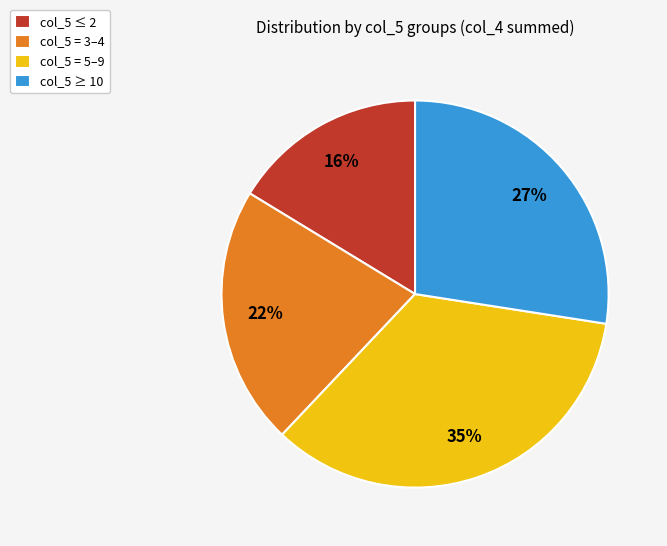

To the nearest percent, what is the average slice percentage?

25%